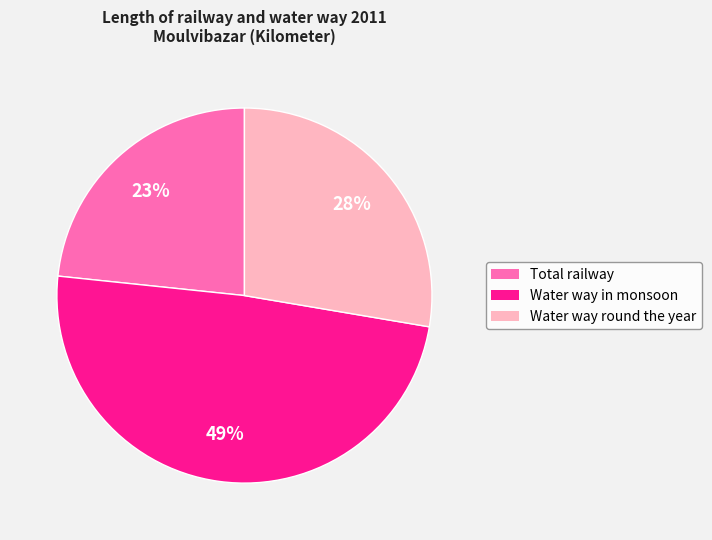

To the nearest percent, what is the average slice percentage?

33%